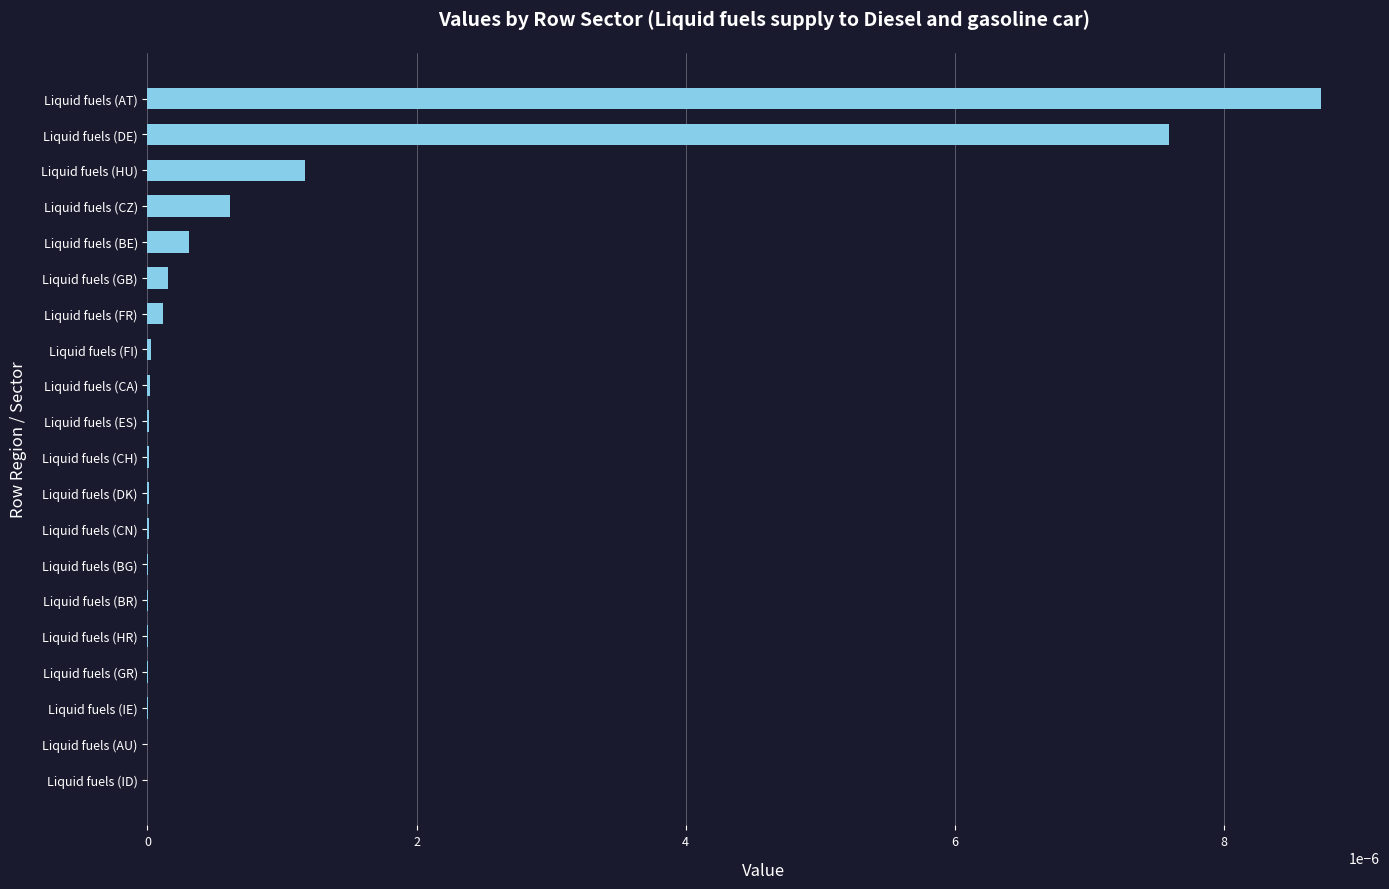

At which category does the chart reach its peak across all series?

Liquid fuels (AT)